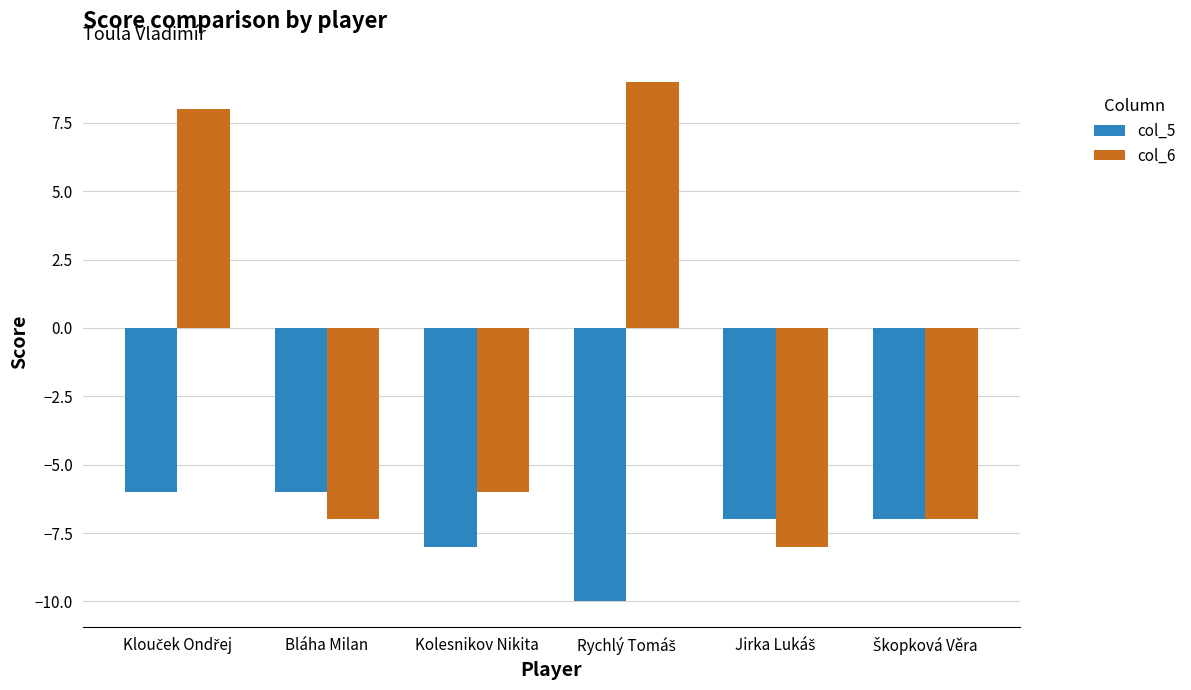

What is the minimum value shown in the chart?

-10